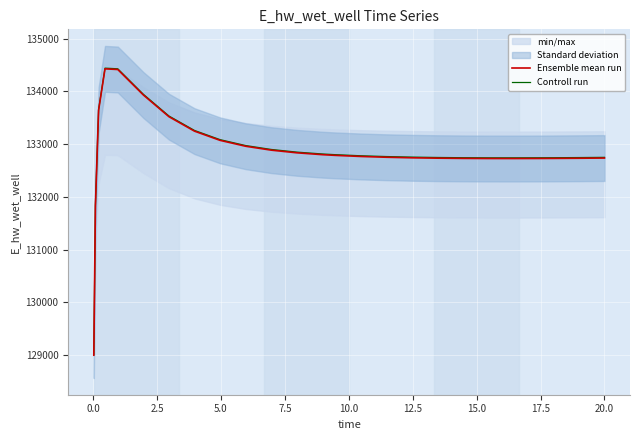

What is the maximum value for Controll run?

134442.6